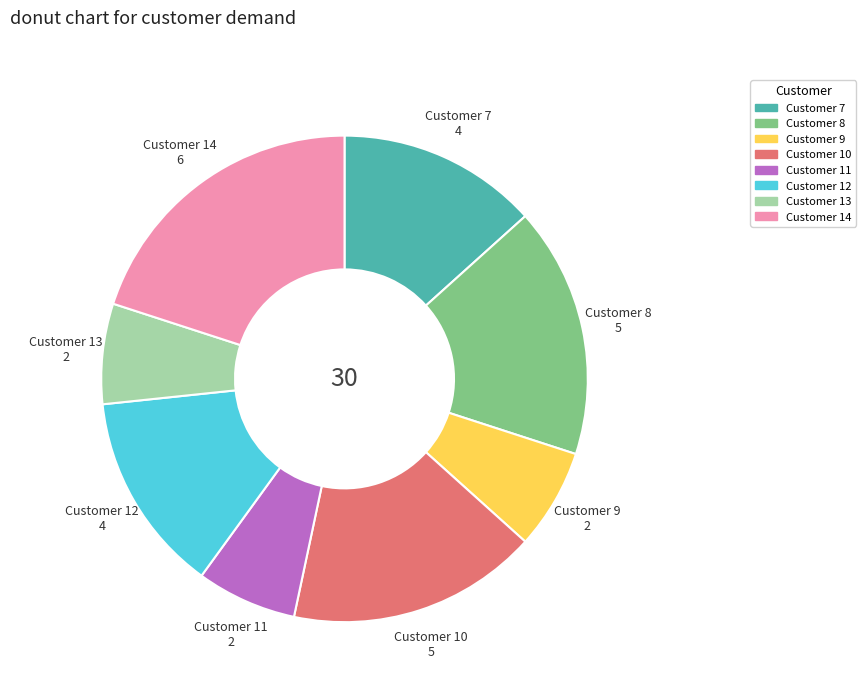

Is there a majority slice in this chart?

No